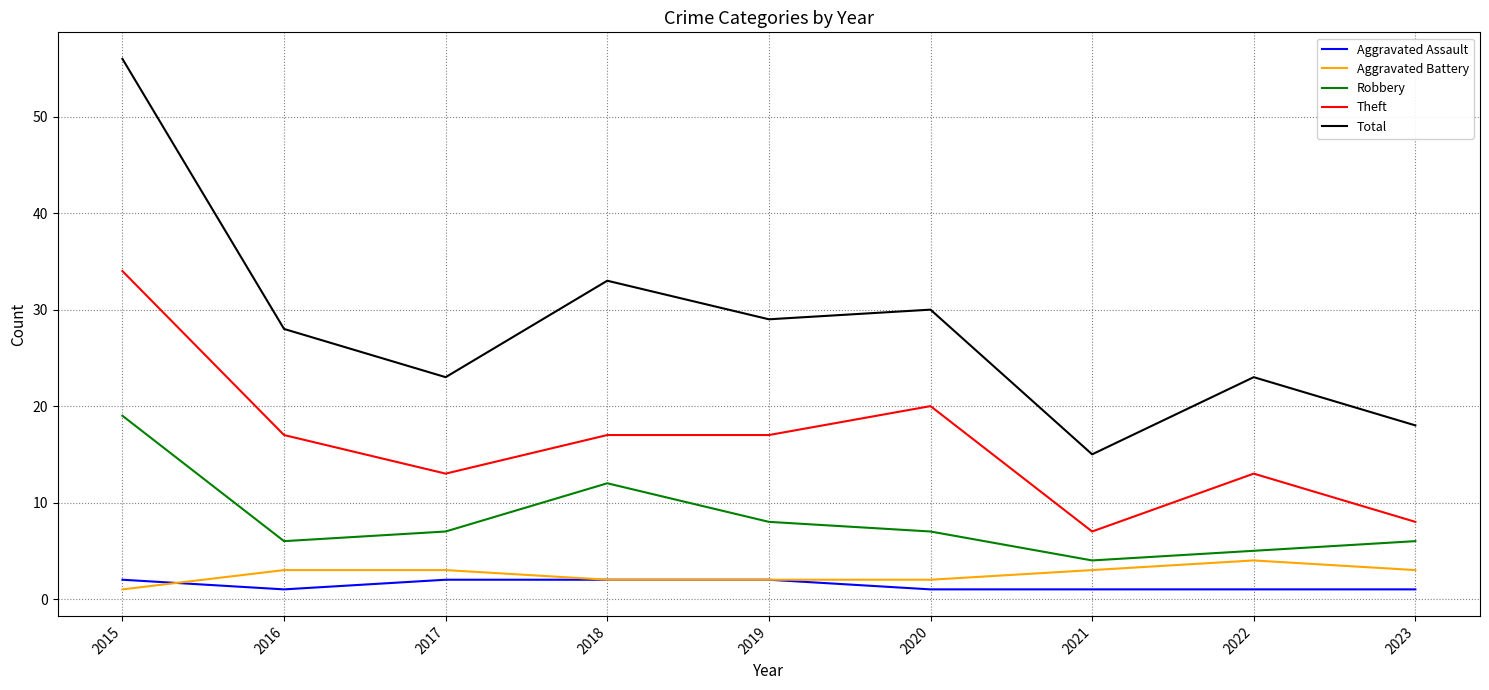

Which series has the widest spread of values?

Total